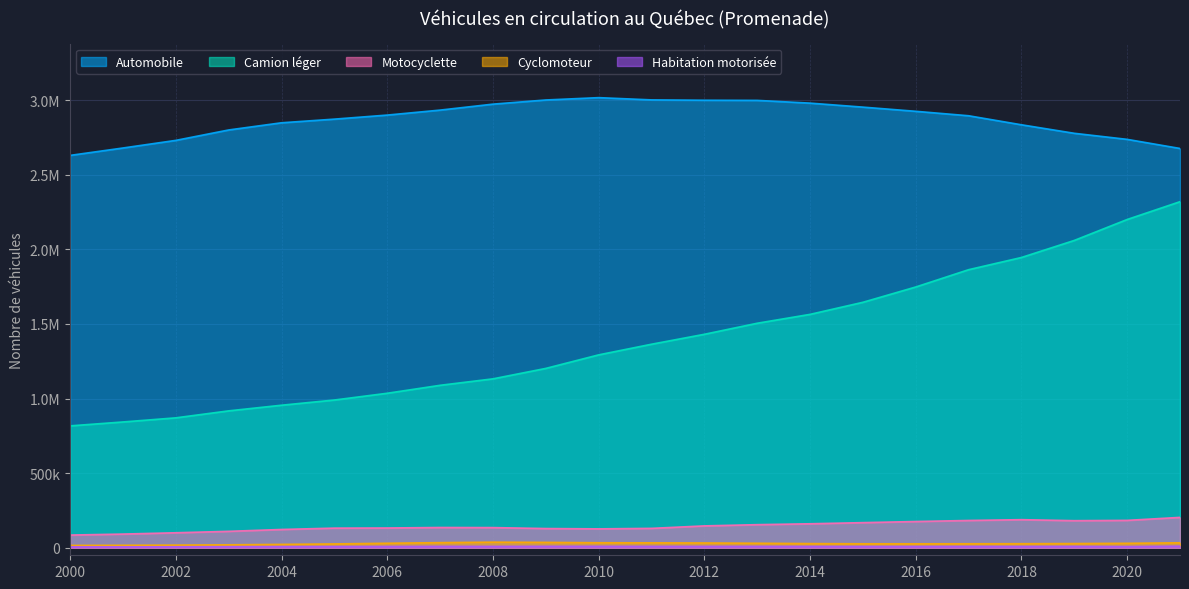

What is the approximate value of Habitation motorisée at 2003, to the nearest 10?

7420